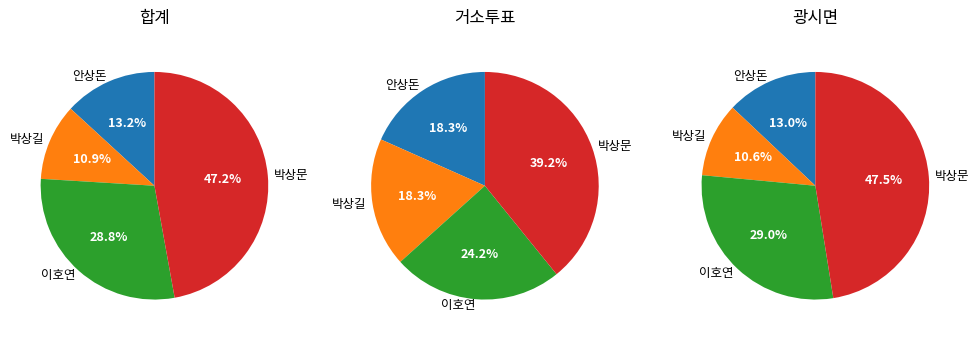

What percentage is the 광시면 slice, to the nearest percent?

47%